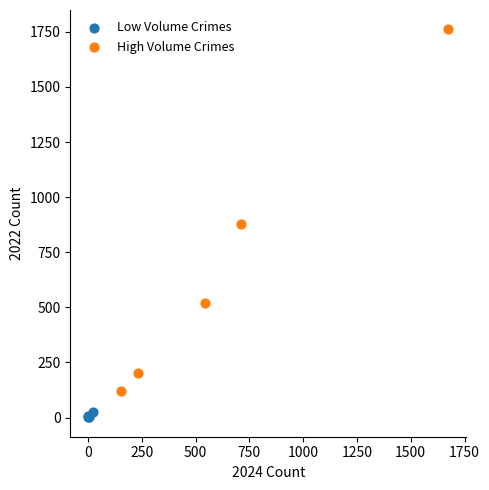

Which series has the largest Y range (max minus min)?

High Volume Crimes